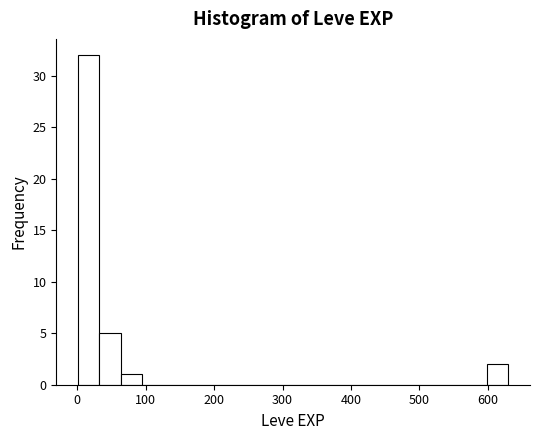

Around what value on the x-axis is the tallest bar? Give the approximate position of its centre, as read against the axis.

20